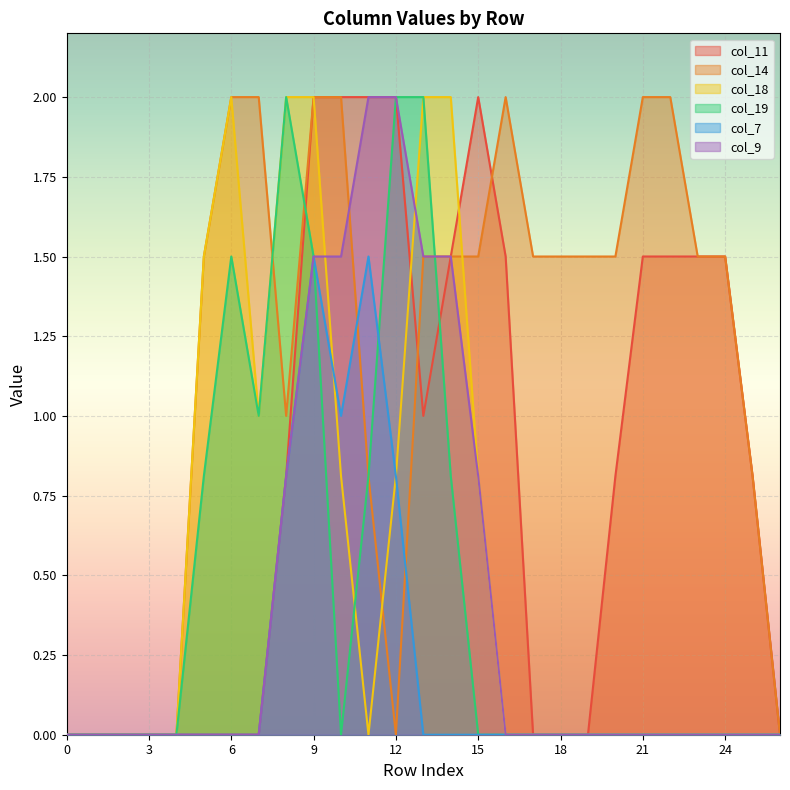

What is the sum of the col_19 values at 23 and 8?

2.0